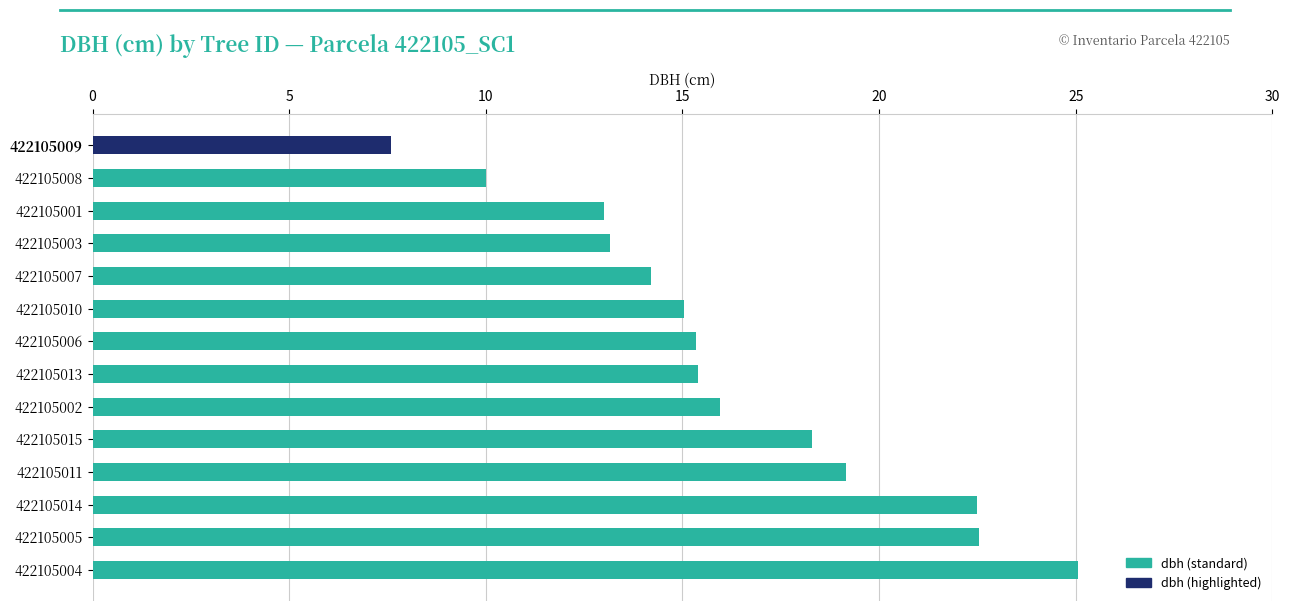

What is the difference between the values at 422105014 and 422105008?

12.5